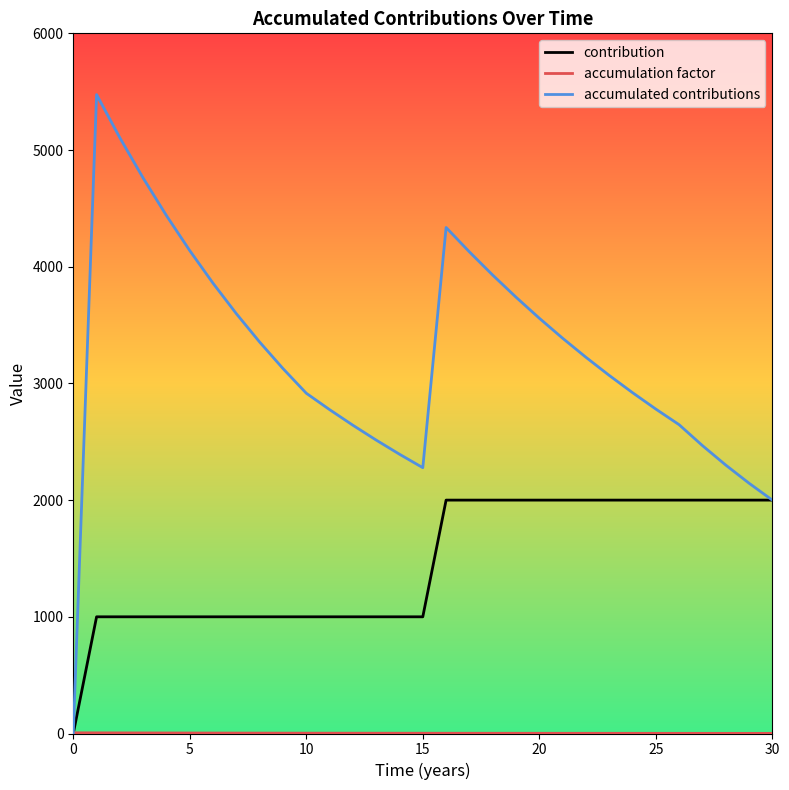

Which series has the largest range (max minus min)?

accumulated contributions